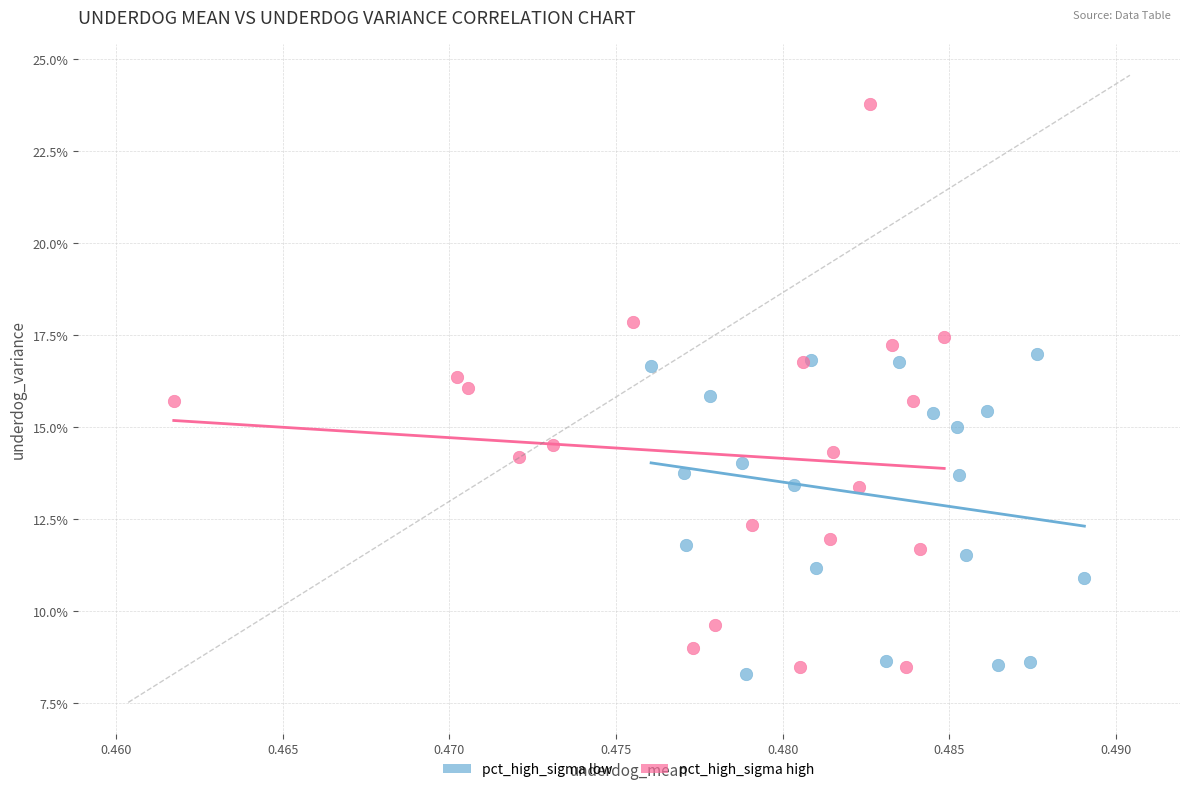

Which series reaches the minimum Y coordinate?

pct_high_sigma low